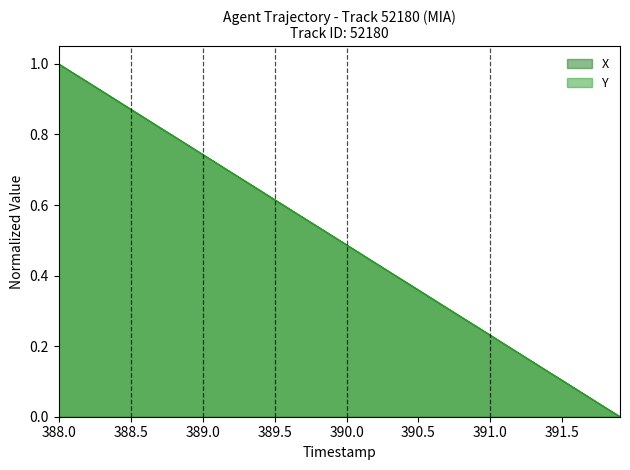

How many distinct data groups are displayed?

2